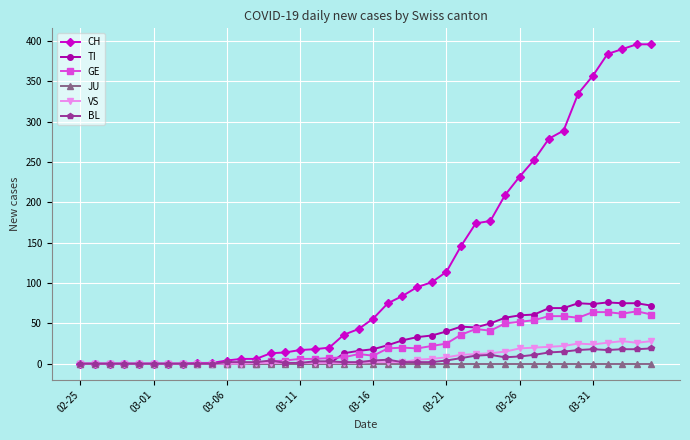

Which series has the widest spread of values?

CH